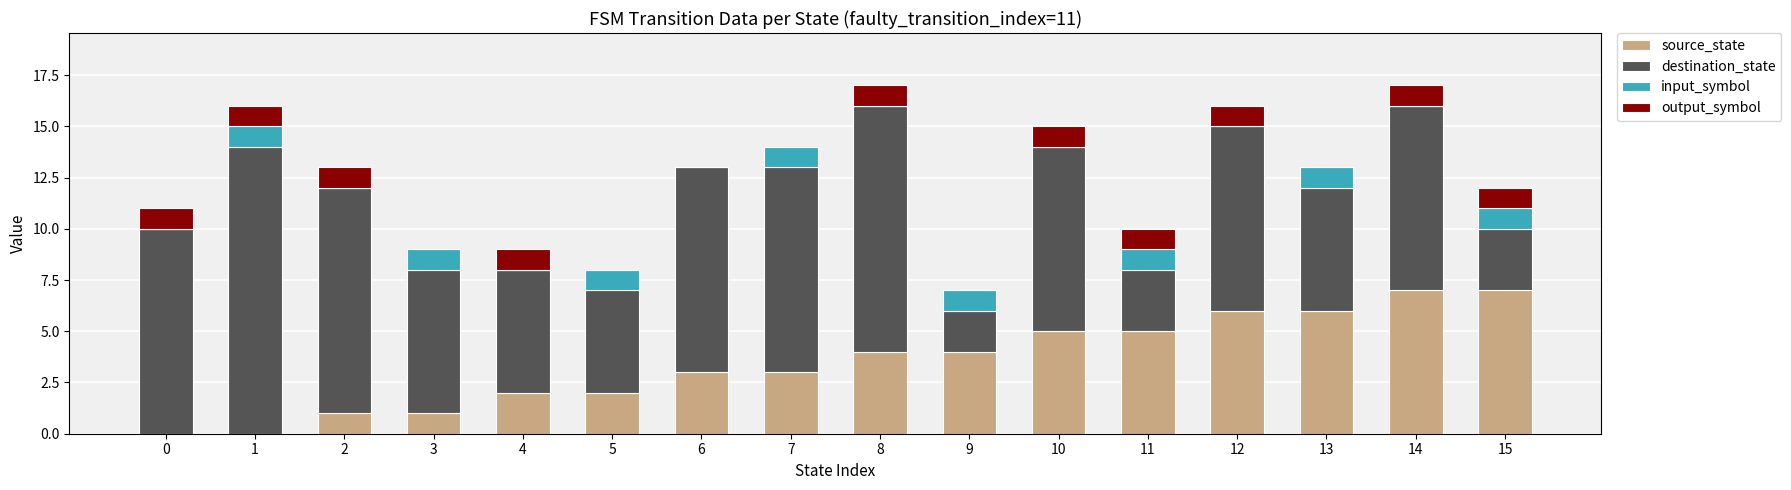

Count the number of categories in the chart.

16